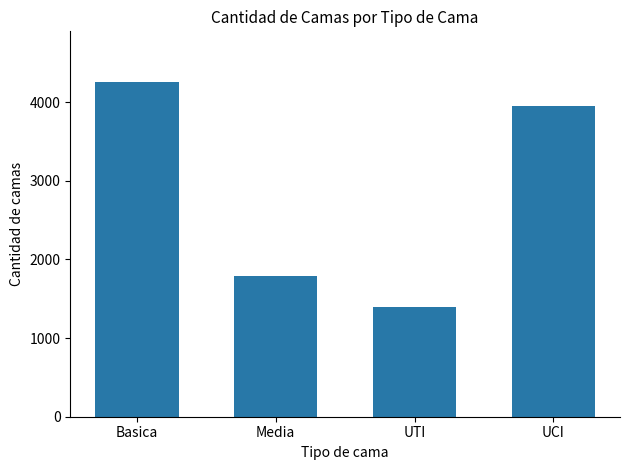

List the labels in order of value, largest first.

Basica, UCI, Media, UTI